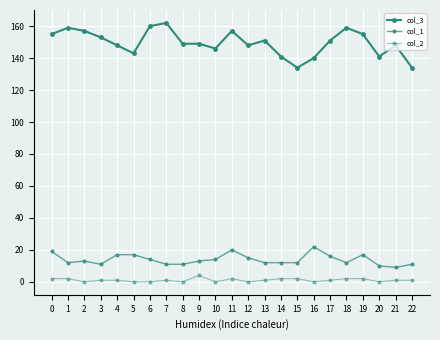

What is the difference between the col_1 values at 22 and 9?

2